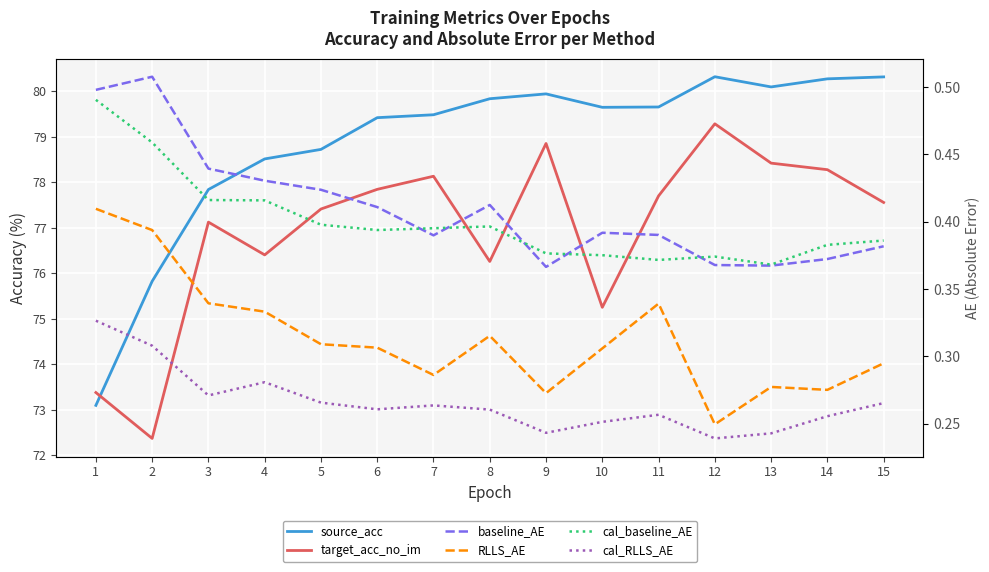

True or false: cal_baseline_AE and target_acc_no_im cross at least once.

False